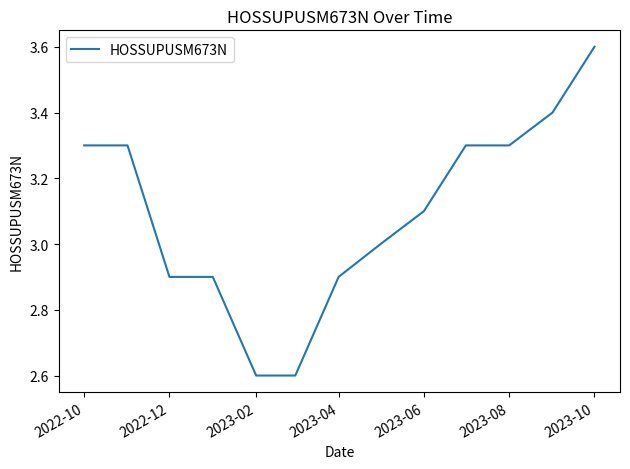

What is the minimum value shown in the chart?

2.6